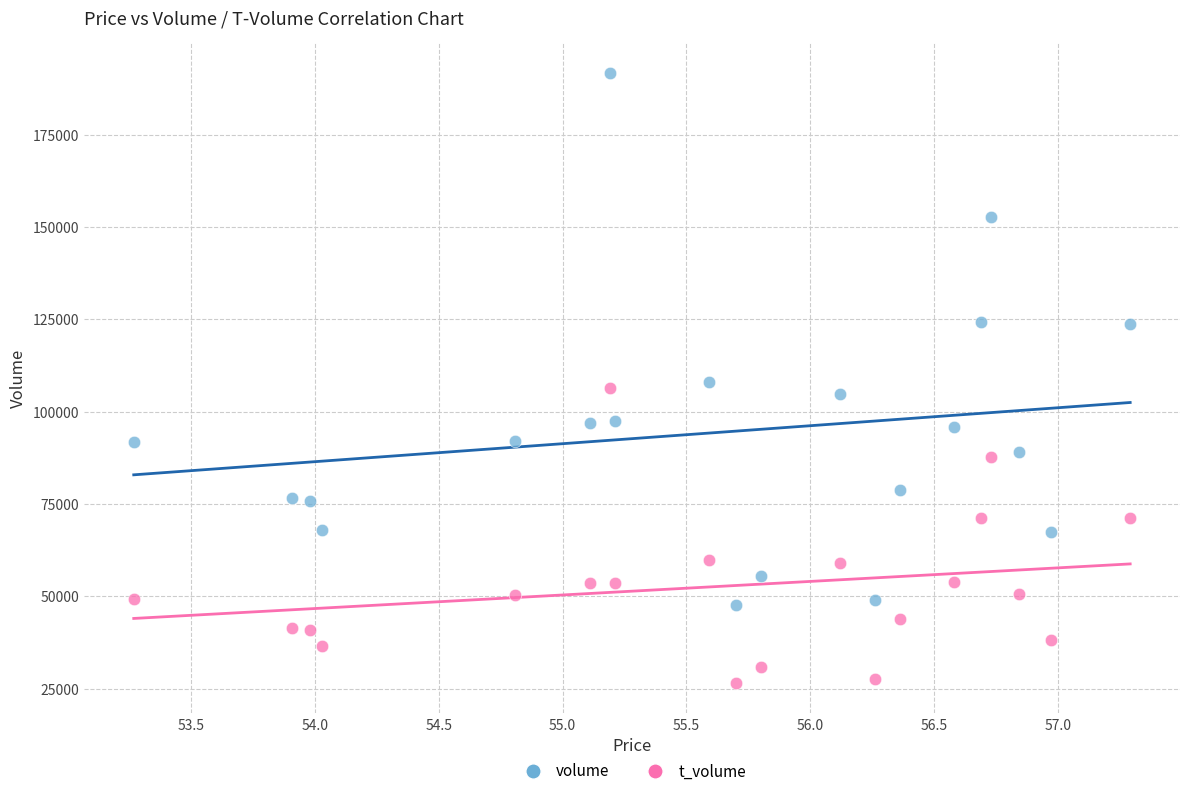

Which series contains the lowest Y value?

t_volume